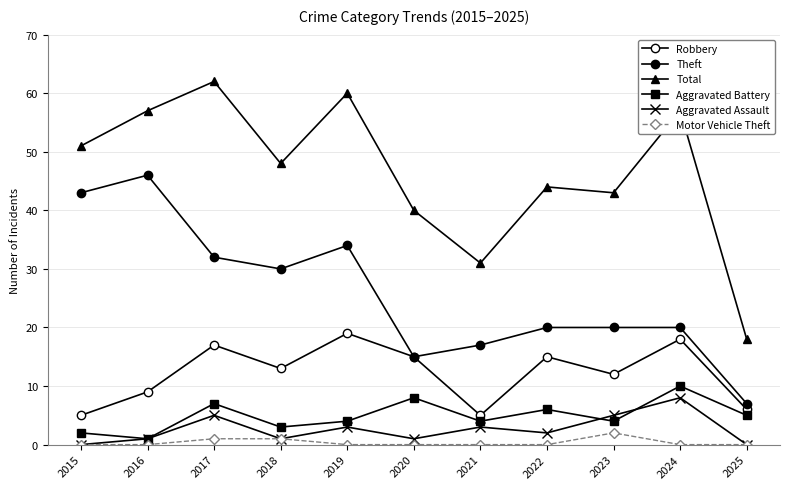

Reading left to right, extract all data points from this chart.

Robbery: 5	9	17	13	19	15	5	15	12	18	6
Theft: 43	46	32	30	34	15	17	20	20	20	7
Total: 51	57	62	48	60	40	31	44	43	57	18
Aggravated Battery: 2	1	7	3	4	8	4	6	4	10	5
Aggravated Assault: 0	1	5	1	3	1	3	2	5	8	0
Motor Vehicle Theft: 0	0	1	1	0	0	0	0	2	0	0